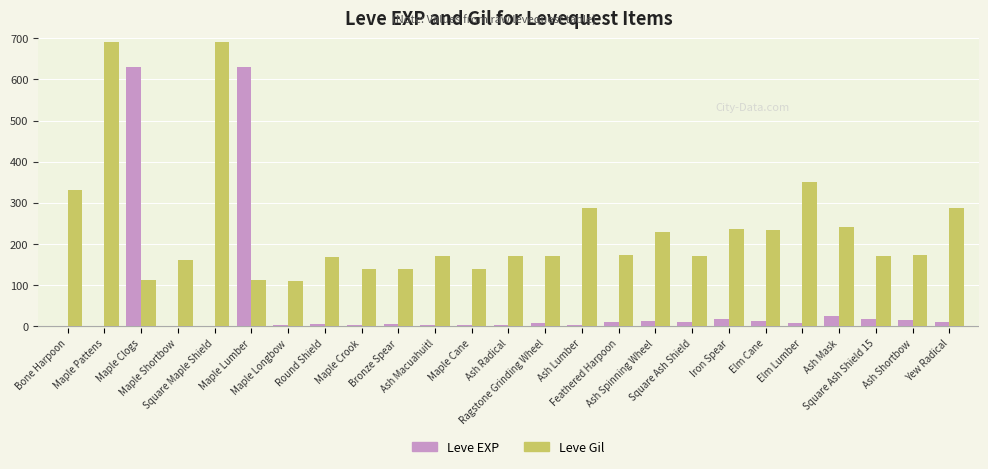

Which series has the largest total across all categories?

Leve Gil